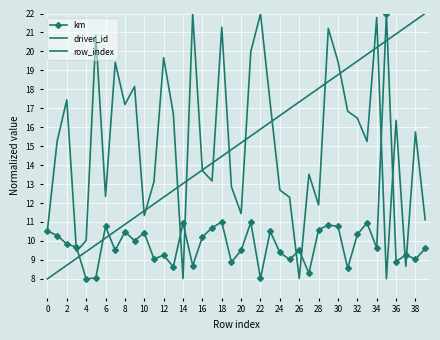

True or false: km has more than 0 points higher than both neighbors.

True